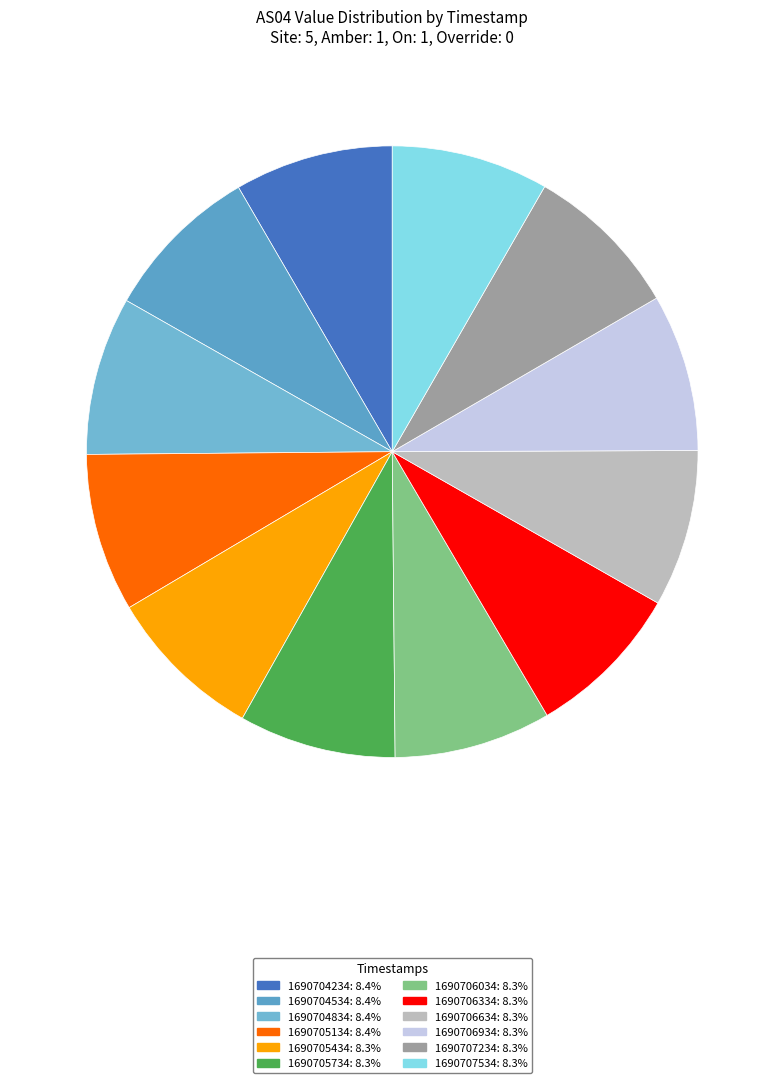

To the nearest percent, what percentage of the pie is 1690704534?

8%